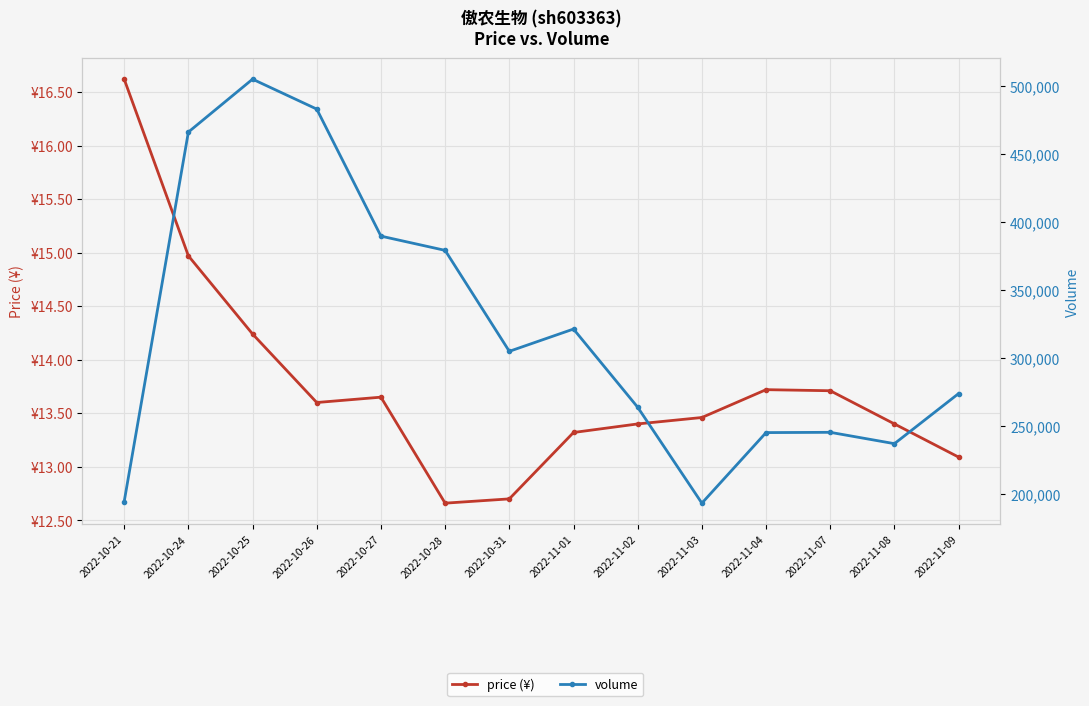

At which label is price (¥) closest to 14?

2022-10-25